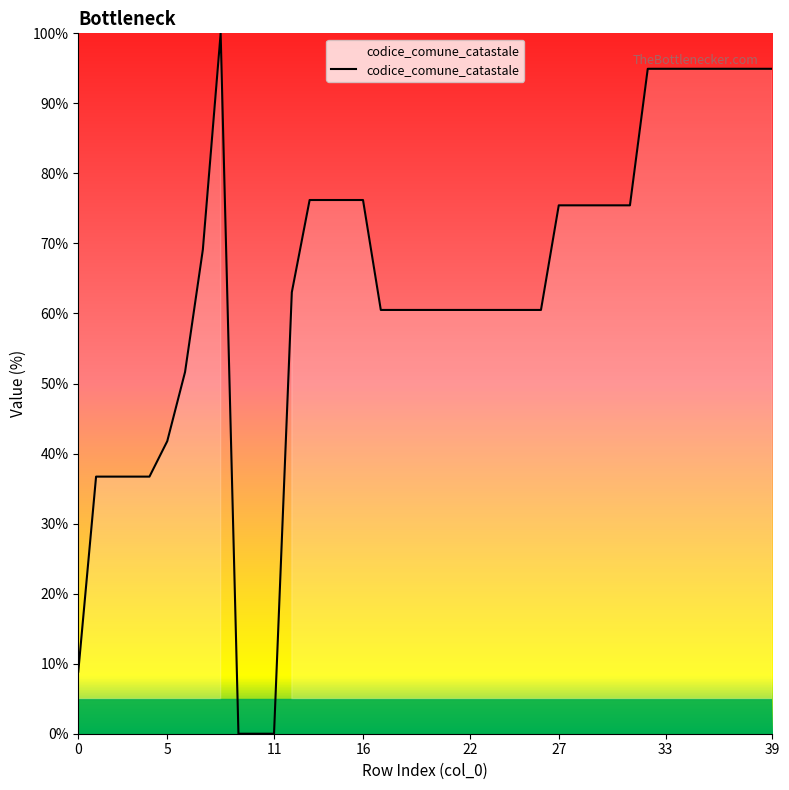

What is the greatest value displayed?

100.0